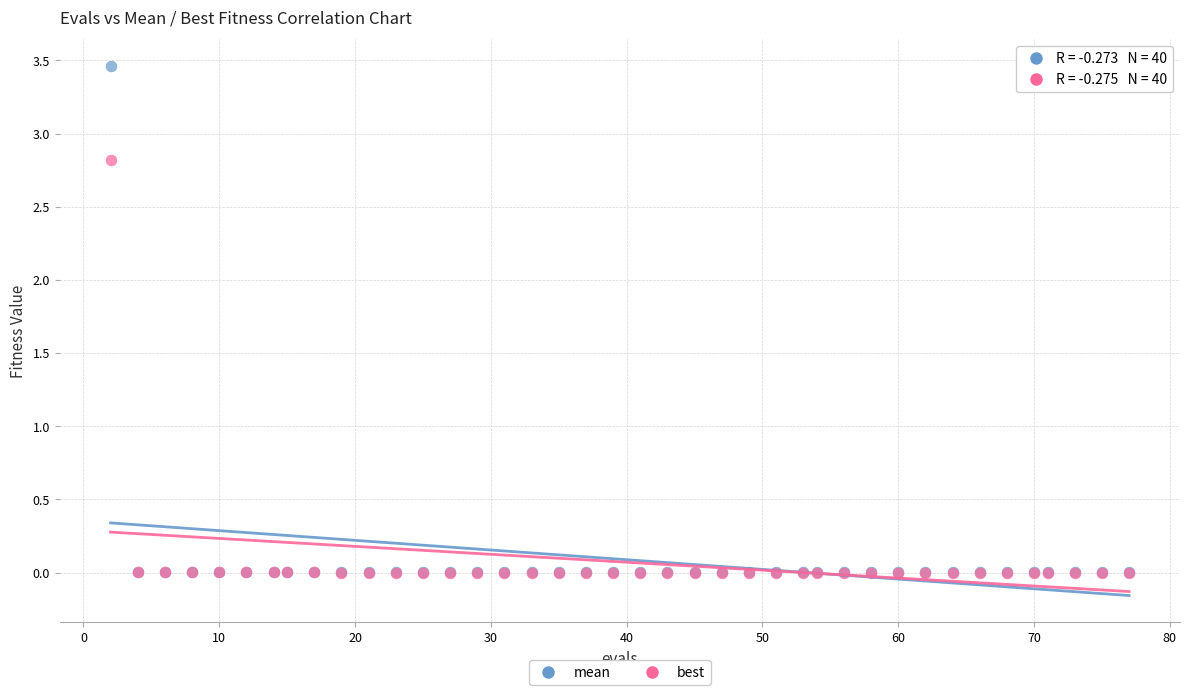

What are all the series names shown in the legend?

mean, best